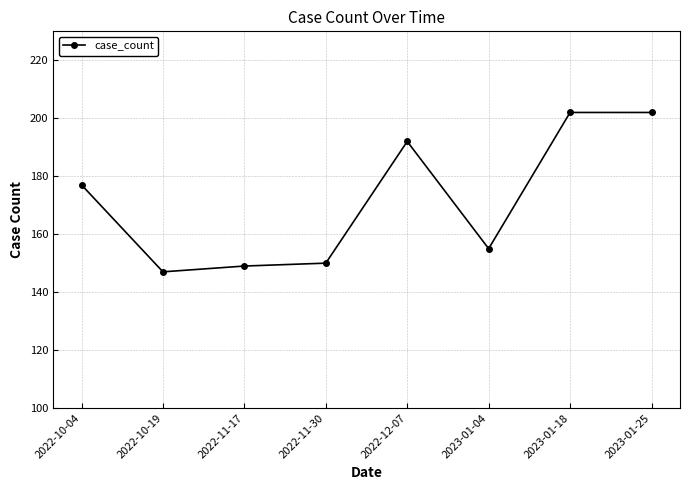

How many series are shown in this chart?

1